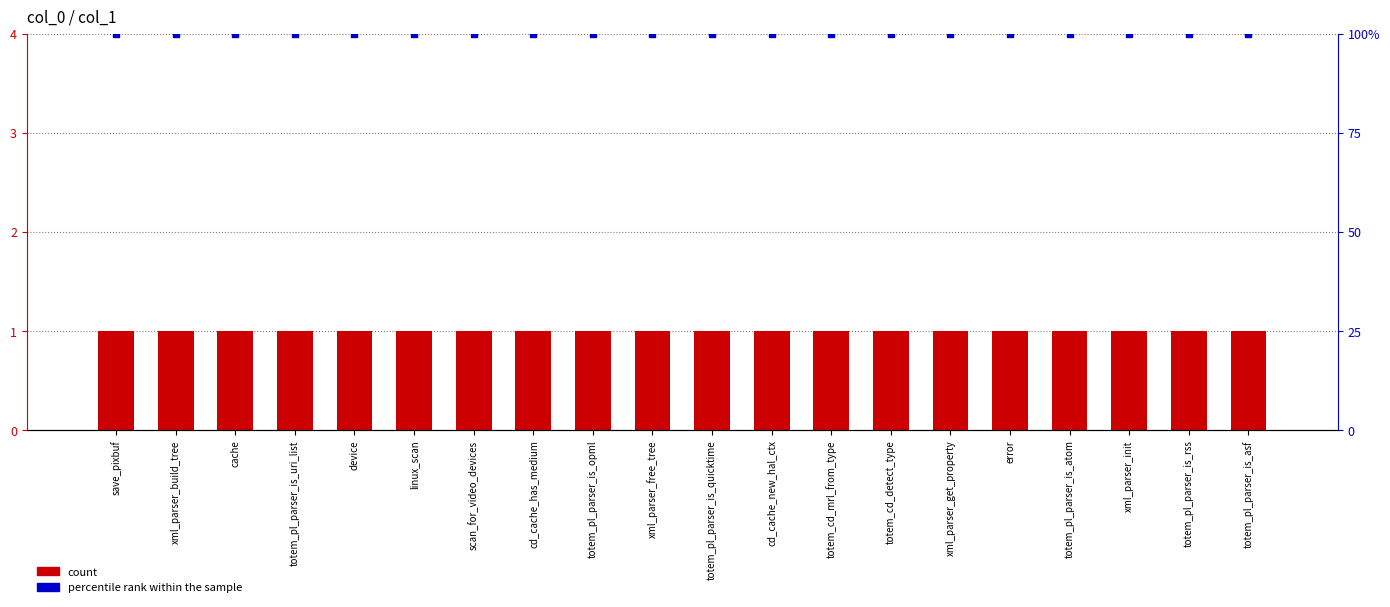

What are all the series names shown in the legend?

count, percentile rank within the sample